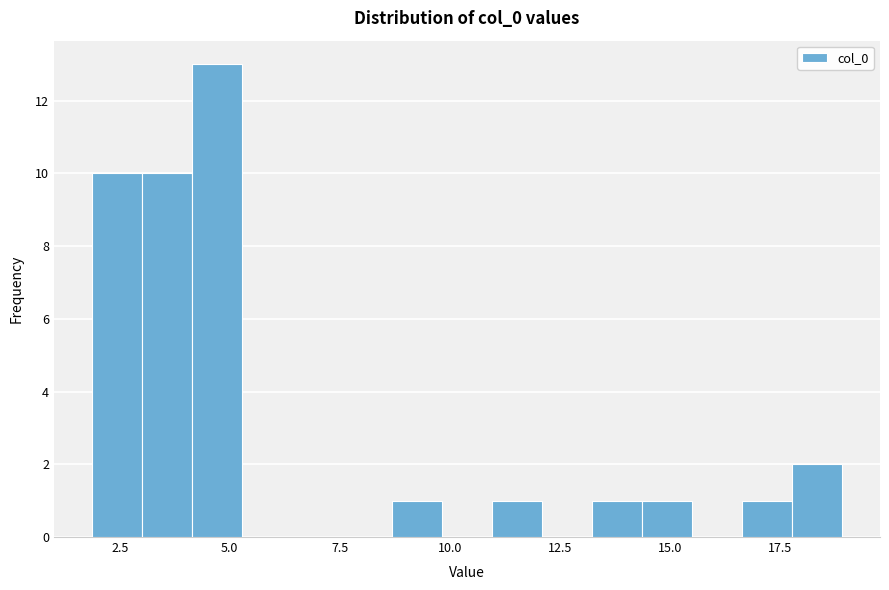

Read against the x-axis, roughly where is the centre of the tallest bar?

4.5